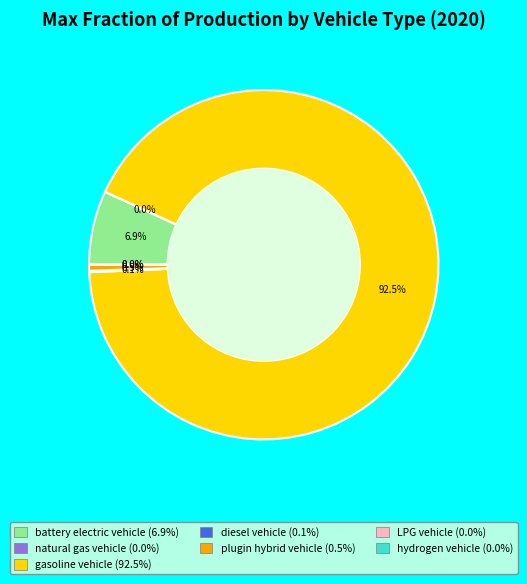

What portion of the pie excludes battery electric vehicle?

93.1%